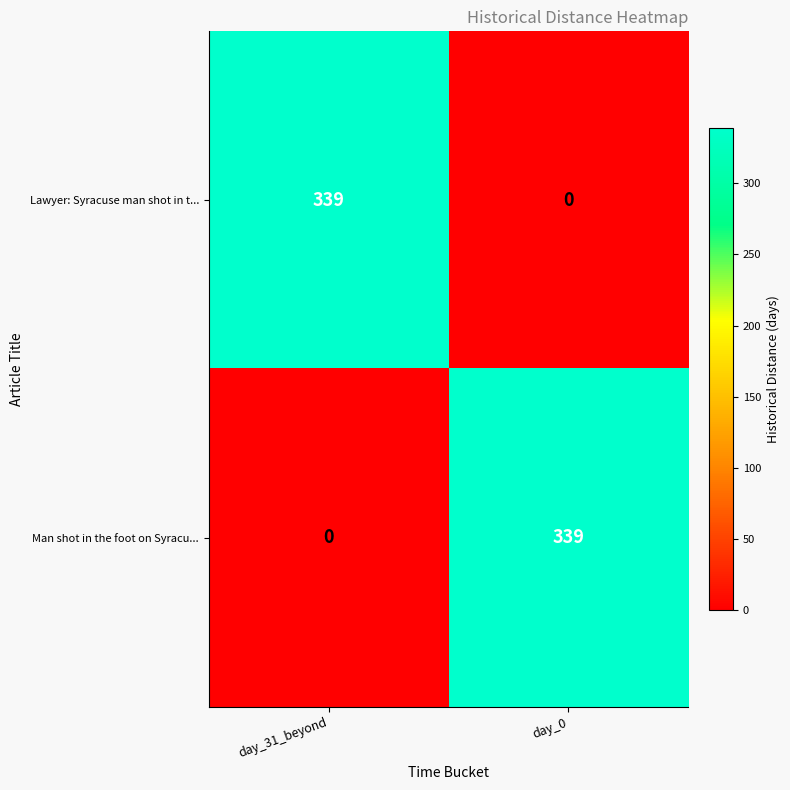

What is the spread (max minus min) of values at day_0?

339